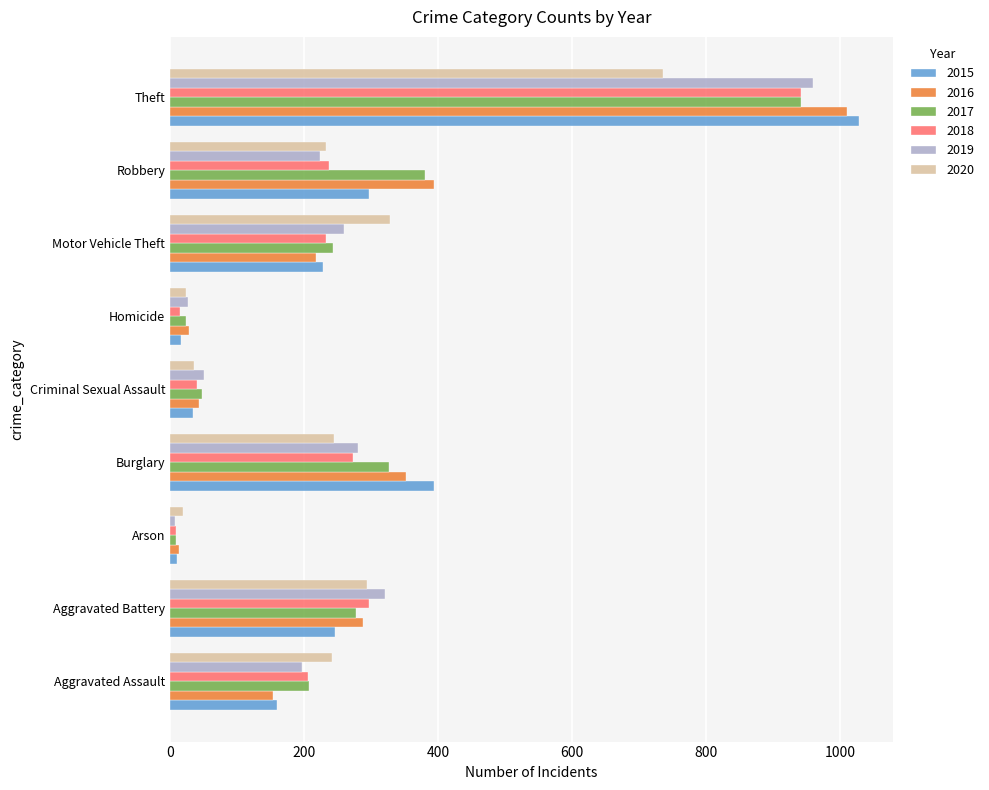

True or false: 2019 has a value of 27 at Homicide.

True